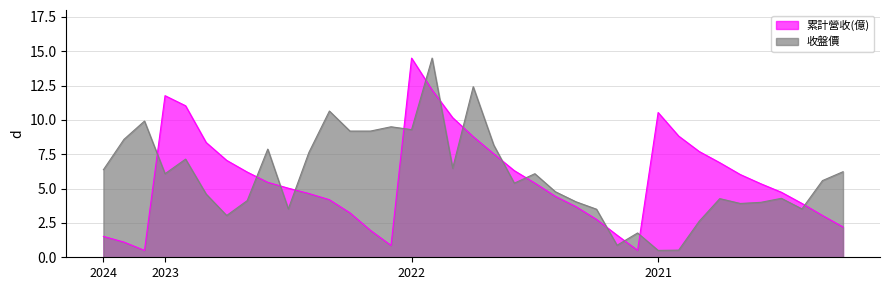

What is the average value of the 收盤價 series?

6.0